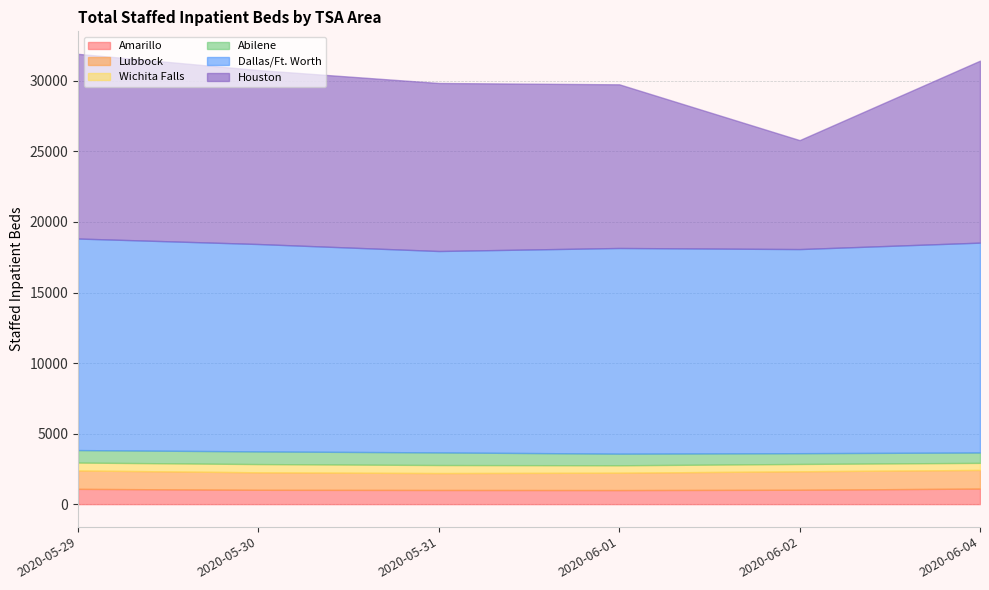

Does the chart have visible grid lines?

Yes